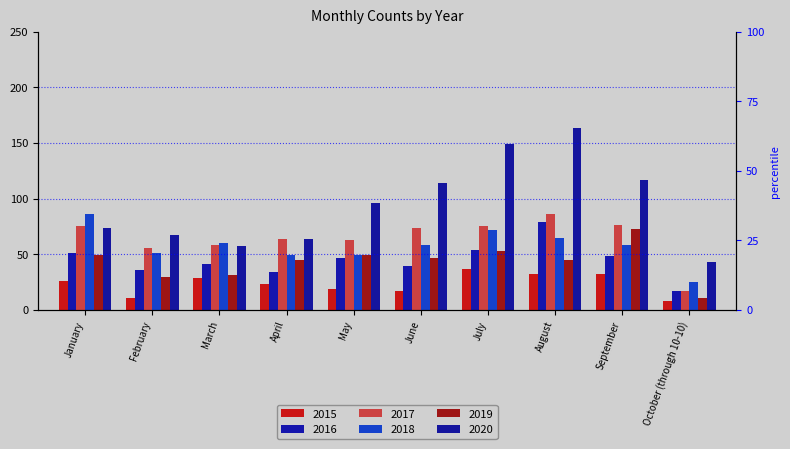

At which label does 2018 reach its minimum?

October (through 10-10)